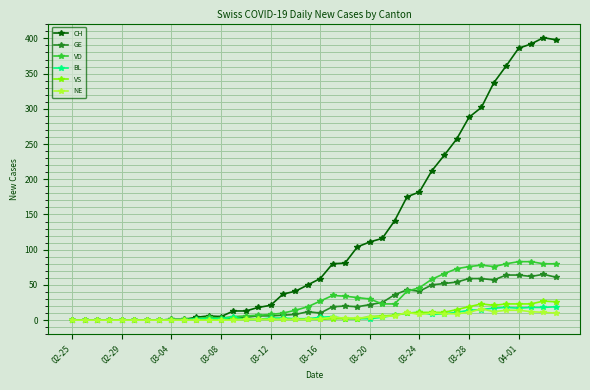

True or false: GE has more than 1 interior local peaks.

True